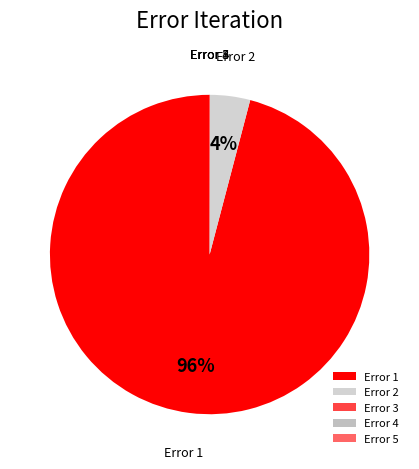

True or false: Error 2 accounts for 12% of the total.

False